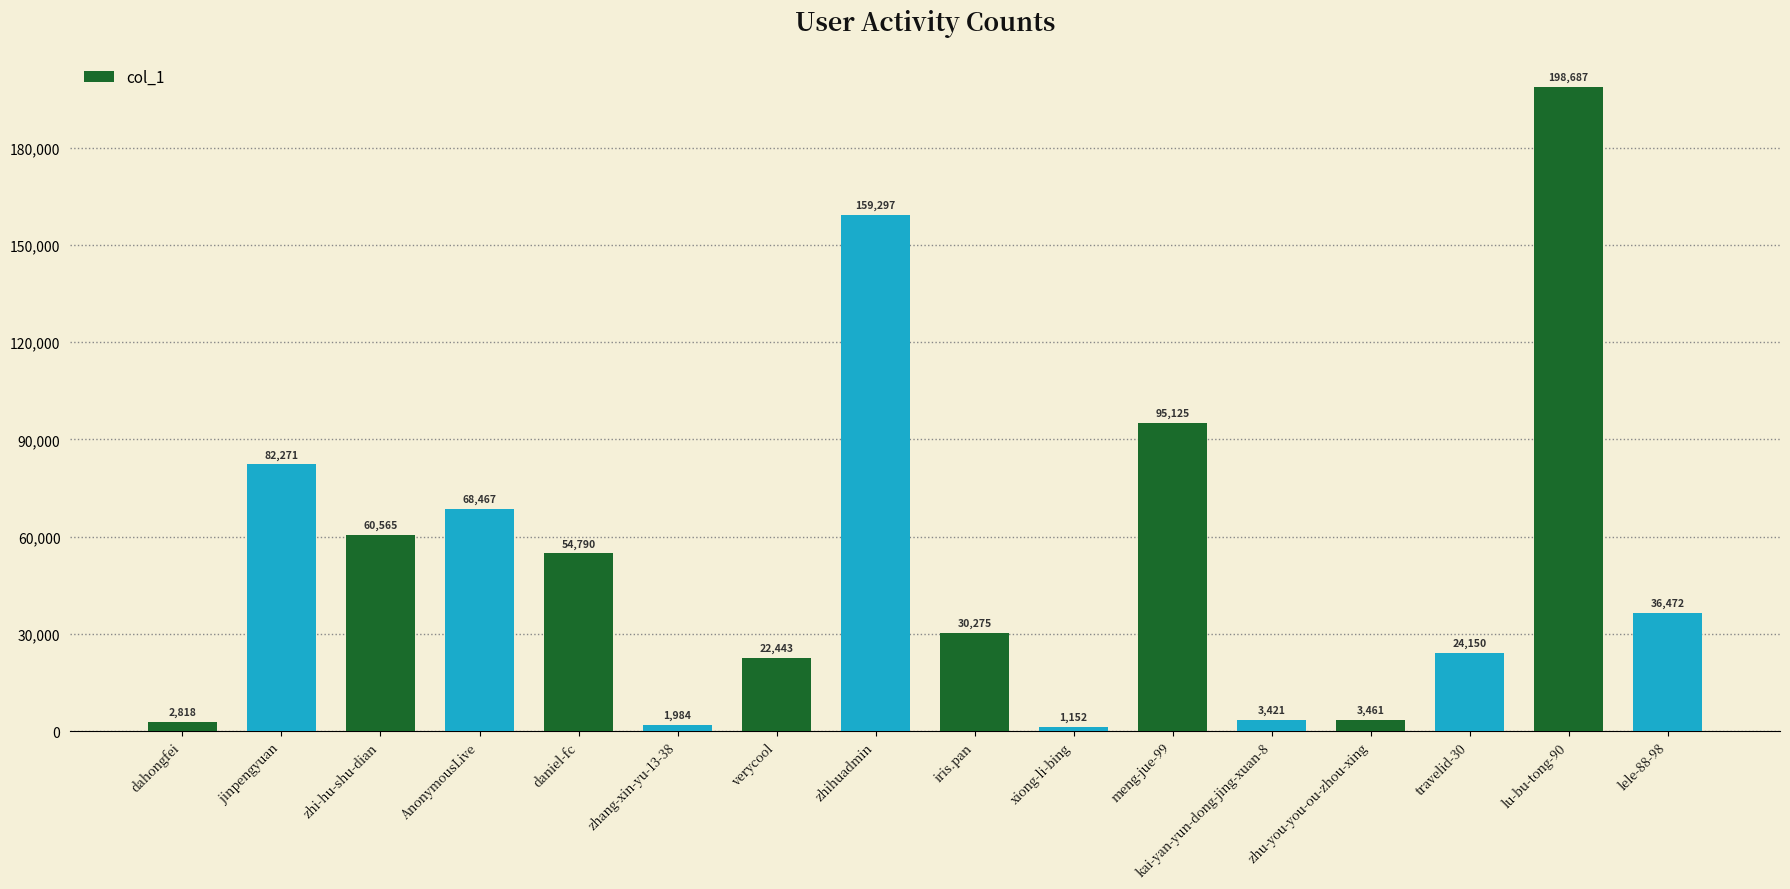

Are the bars grouped side by side (vs. stacked)?

No